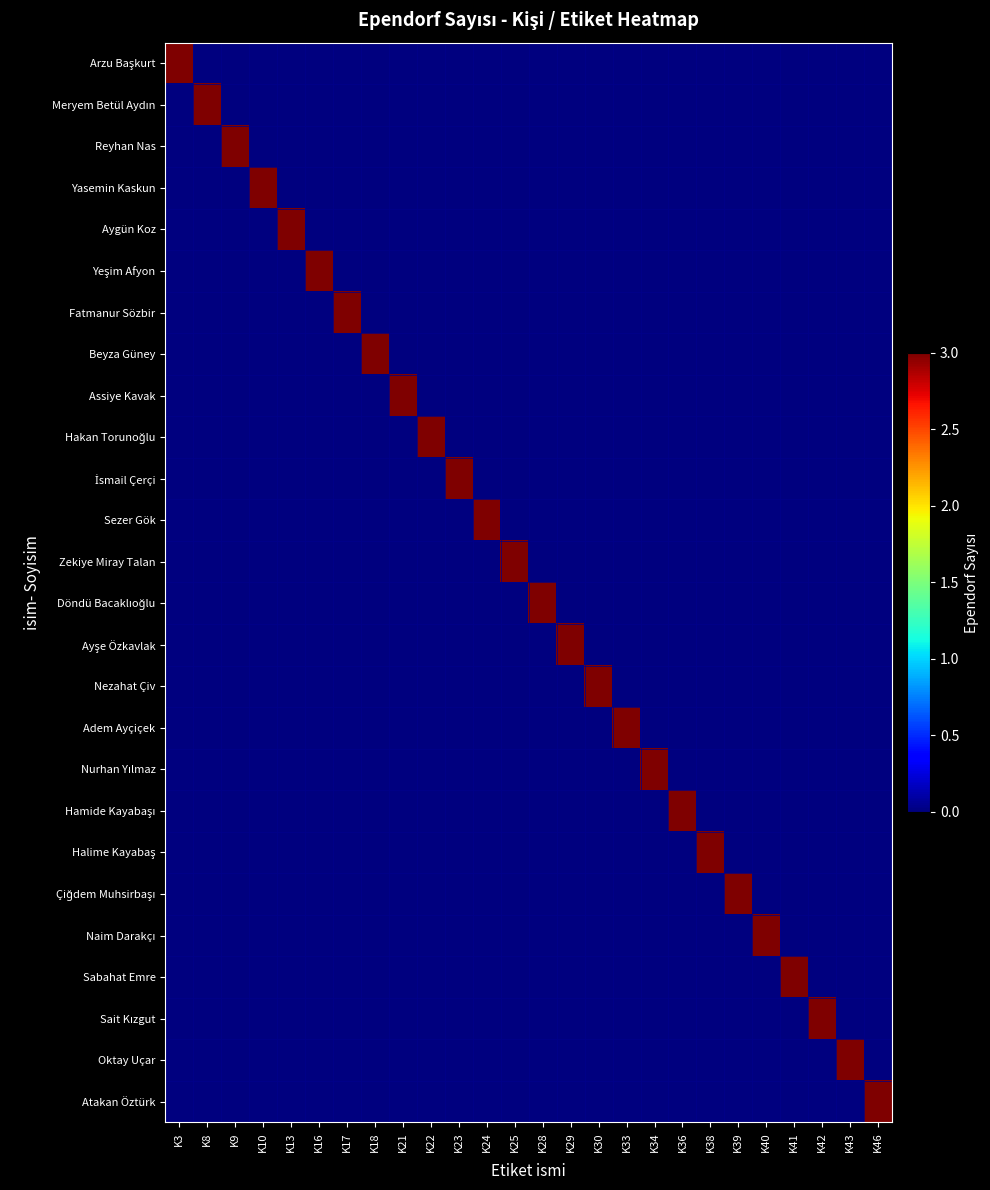

What is the total value across all series at K30?

3